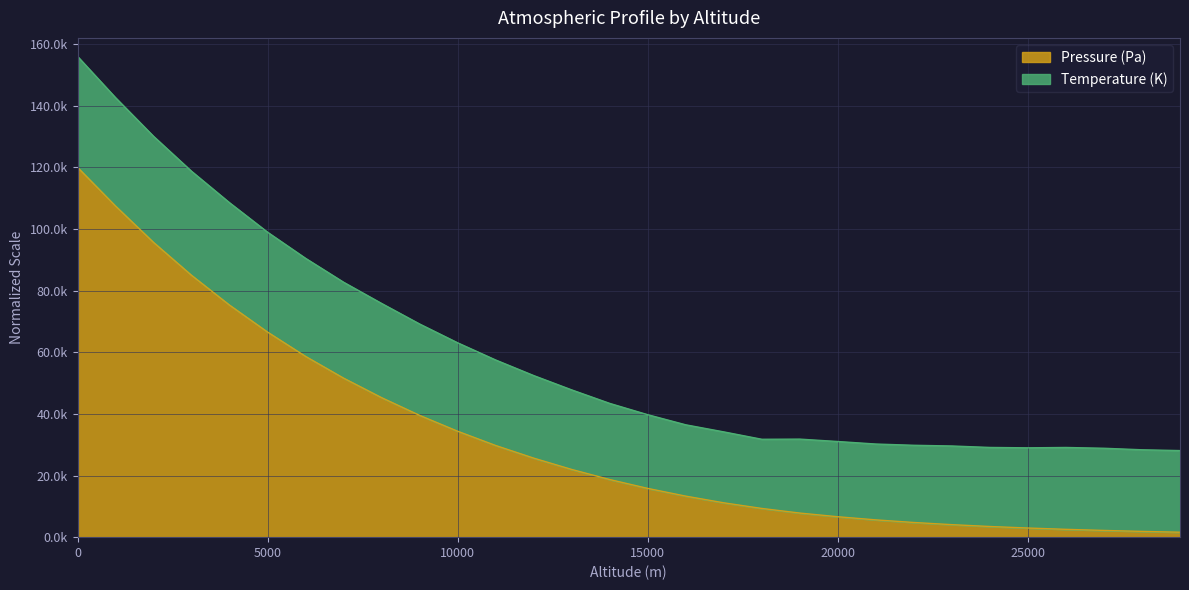

Is it true that the value at 12000 is 8262.3?

False